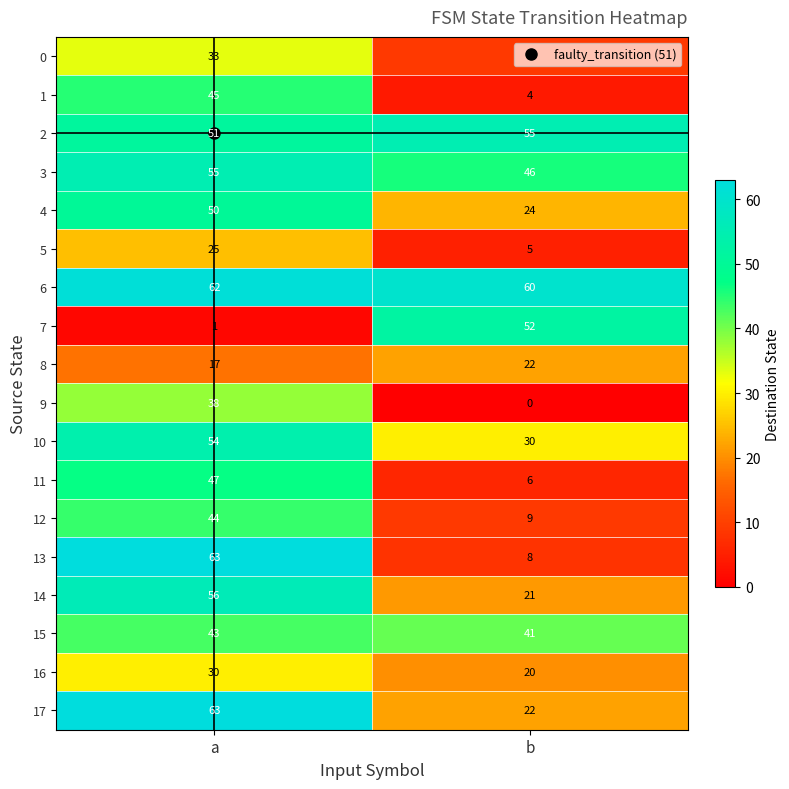

What is the difference between the maximum and minimum values in the 2 series?

4